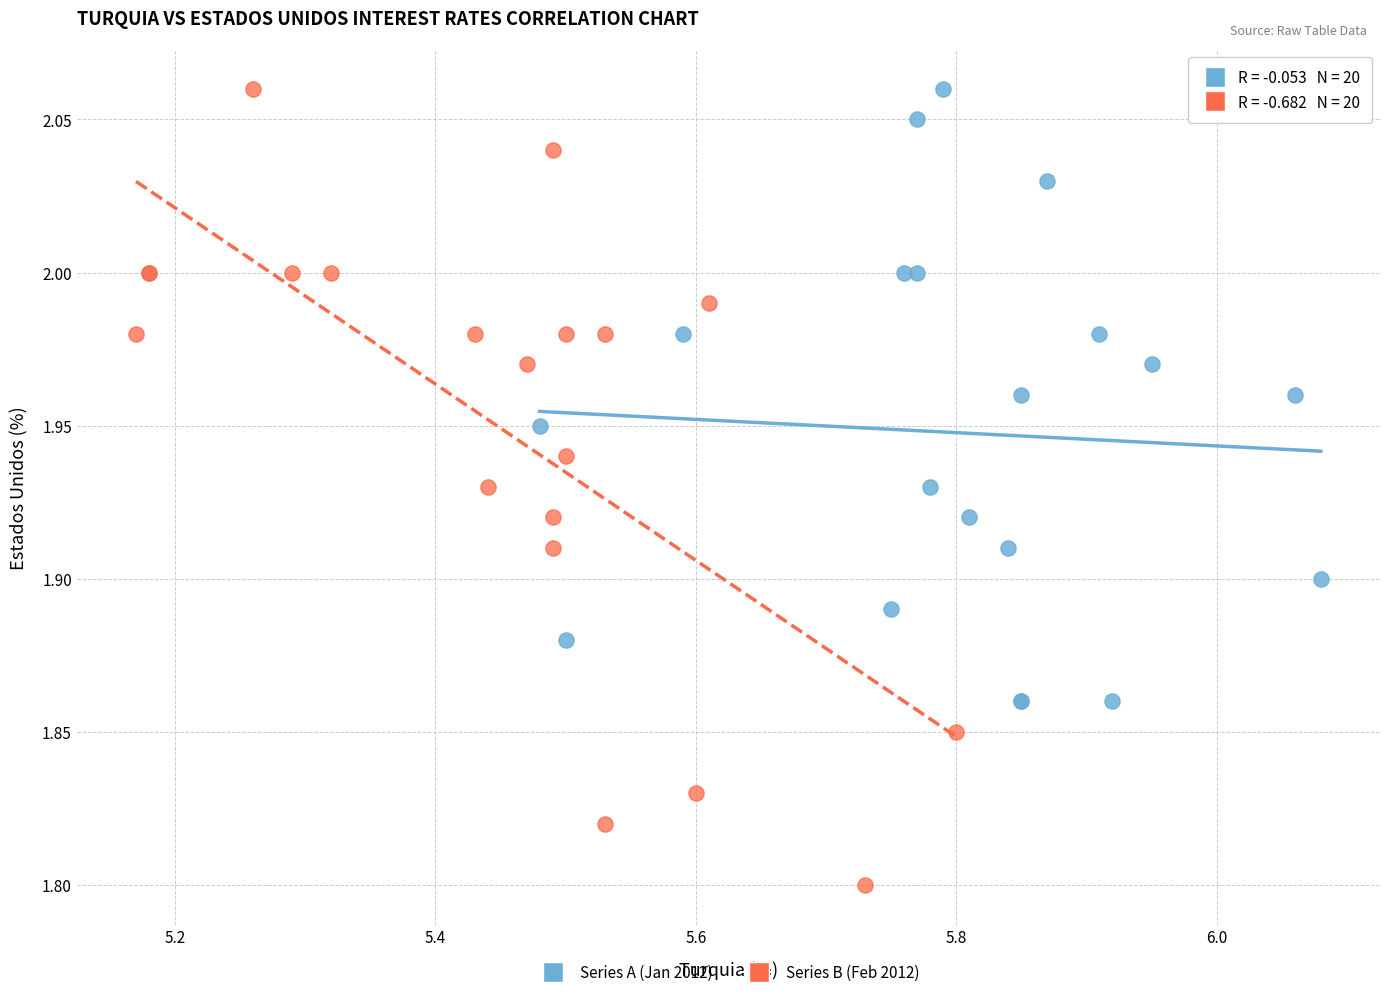

Which series has the widest spread of Y values?

Series B (Feb 2012)